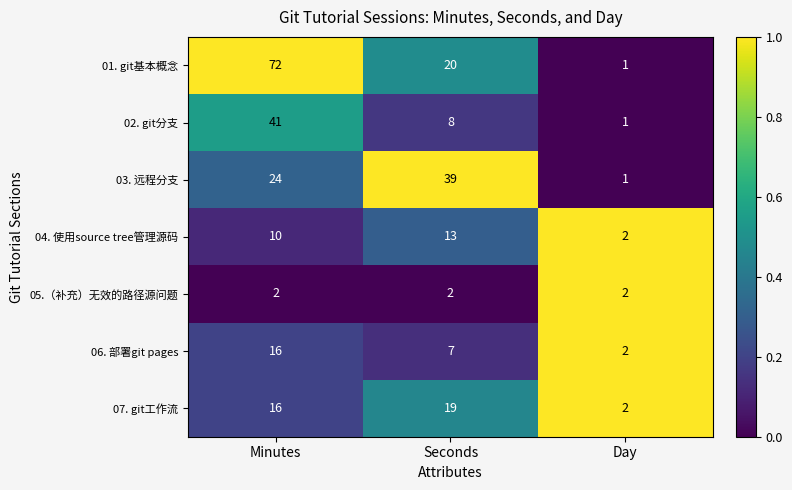

Reading right to left, extract all data points from this chart.

01. git基本概念: 1	20	72
02. git分支: 1	8	41
03. 远程分支: 1	39	24
04. 使用source tree管理源码: 2	13	10
05.（补充）无效的路径源问题: 2	2	2
06. 部署git pages: 2	7	16
07. git工作流: 2	19	16